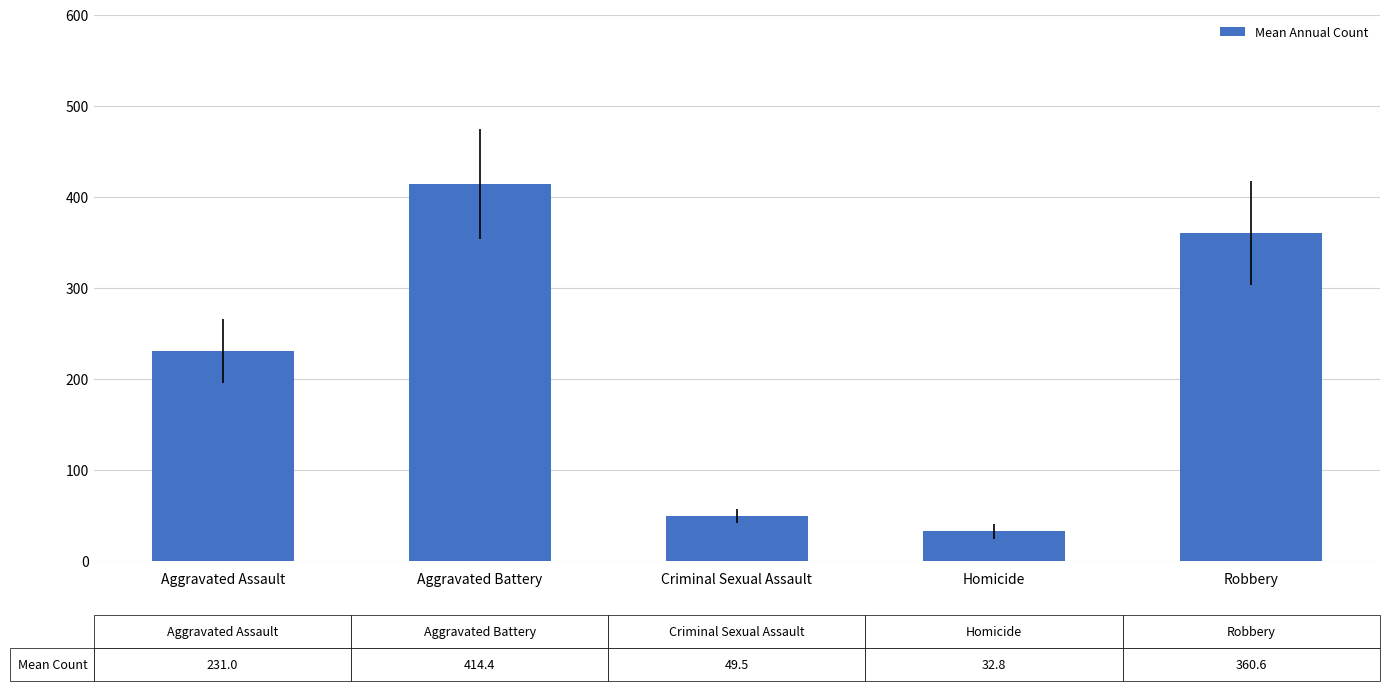

What is the minimum value shown in the chart?

32.8